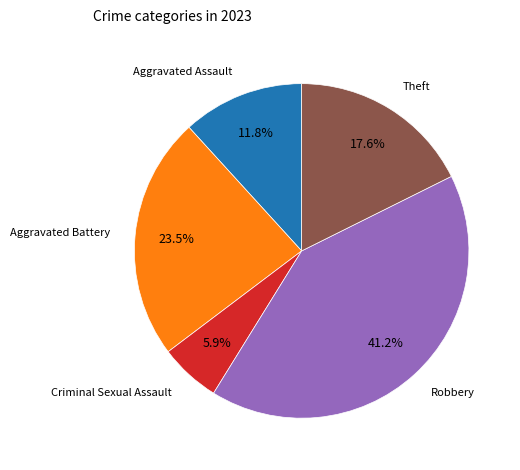

Does any single category account for the majority?

No